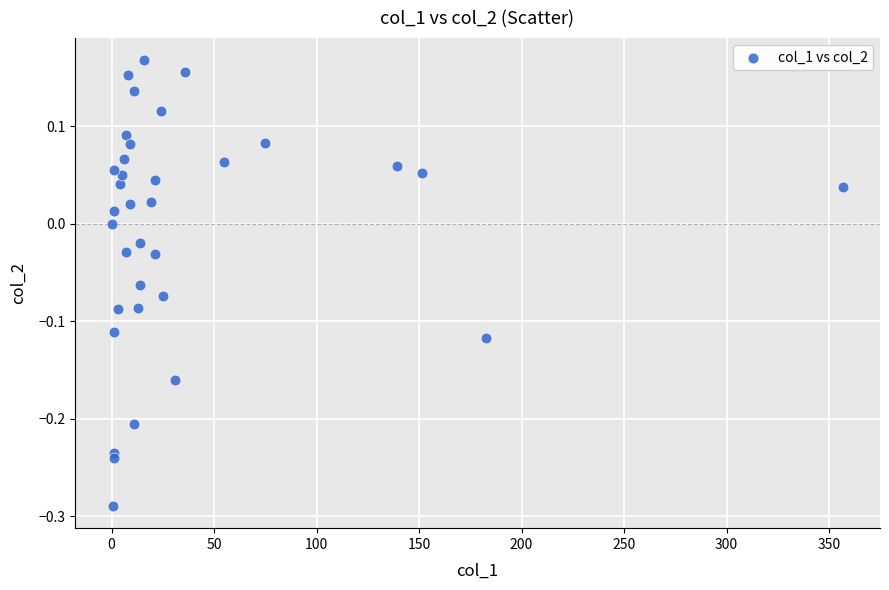

What is the range of X values (max minus min)?

357.0